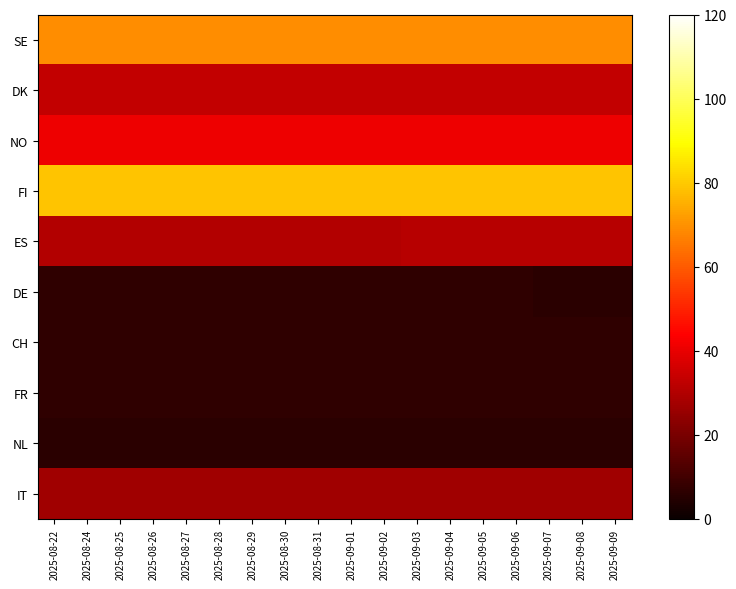

Reading left to right, what are all the values shown in this chart?

SE: 2025-08-22=69	2025-08-24=69	2025-08-25=69	2025-08-26=69	2025-08-27=69	2025-08-28=69	2025-08-29=69	2025-08-30=69	2025-08-31=69	2025-09-01=69	2025-09-02=69	2025-09-03=69	2025-09-04=69	2025-09-05=69	2025-09-06=69	2025-09-07=69	2025-09-08=69	2025-09-09=69
DK: 2025-08-22=33	2025-08-24=33	2025-08-25=33	2025-08-26=33	2025-08-27=33	2025-08-28=33	2025-08-29=33	2025-08-30=33	2025-08-31=33	2025-09-01=33	2025-09-02=33	2025-09-03=33	2025-09-04=33	2025-09-05=33	2025-09-06=33	2025-09-07=33	2025-09-08=33	2025-09-09=33
NO: 2025-08-22=41	2025-08-24=41	2025-08-25=41	2025-08-26=41	2025-08-27=41	2025-08-28=41	2025-08-29=41	2025-08-30=41	2025-08-31=41	2025-09-01=41	2025-09-02=41	2025-09-03=41	2025-09-04=41	2025-09-05=41	2025-09-06=41	2025-09-07=41	2025-09-08=41	2025-09-09=41
FI: 2025-08-22=79	2025-08-24=79	2025-08-25=79	2025-08-26=79	2025-08-27=79	2025-08-28=79	2025-08-29=79	2025-08-30=79	2025-08-31=79	2025-09-01=79	2025-09-02=79	2025-09-03=79	2025-09-04=79	2025-09-05=79	2025-09-06=79	2025-09-07=79	2025-09-08=79	2025-09-09=79
ES: 2025-08-22=30	2025-08-24=30	2025-08-25=30	2025-08-26=30	2025-08-27=30	2025-08-28=30	2025-08-29=30	2025-08-30=30	2025-08-31=30	2025-09-01=30	2025-09-02=30	2025-09-03=31	2025-09-04=31	2025-09-05=31	2025-09-06=31	2025-09-07=31	2025-09-08=31	2025-09-09=31
DE: 2025-08-22=7	2025-08-24=7	2025-08-25=7	2025-08-26=7	2025-08-27=7	2025-08-28=7	2025-08-29=7	2025-08-30=7	2025-08-31=7	2025-09-01=7	2025-09-02=7	2025-09-03=7	2025-09-04=7	2025-09-05=7	2025-09-06=7	2025-09-07=6	2025-09-08=6	2025-09-09=6
CH: 2025-08-22=7	2025-08-24=7	2025-08-25=7	2025-08-26=7	2025-08-27=7	2025-08-28=7	2025-08-29=7	2025-08-30=7	2025-08-31=7	2025-09-01=7	2025-09-02=7	2025-09-03=7	2025-09-04=7	2025-09-05=7	2025-09-06=7	2025-09-07=7	2025-09-08=7	2025-09-09=7
FR: 2025-08-22=7	2025-08-24=7	2025-08-25=7	2025-08-26=7	2025-08-27=7	2025-08-28=7	2025-08-29=7	2025-08-30=7	2025-08-31=7	2025-09-01=7	2025-09-02=7	2025-09-03=7	2025-09-04=7	2025-09-05=7	2025-09-06=7	2025-09-07=7	2025-09-08=7	2025-09-09=7
NL: 2025-08-22=6	2025-08-24=6	2025-08-25=6	2025-08-26=6	2025-08-27=6	2025-08-28=6	2025-08-29=6	2025-08-30=6	2025-08-31=6	2025-09-01=6	2025-09-02=6	2025-09-03=6	2025-09-04=6	2025-09-05=6	2025-09-06=6	2025-09-07=6	2025-09-08=6	2025-09-09=6
IT: 2025-08-22=27	2025-08-24=27	2025-08-25=27	2025-08-26=27	2025-08-27=27	2025-08-28=27	2025-08-29=27	2025-08-30=27	2025-08-31=27	2025-09-01=27	2025-09-02=27	2025-09-03=27	2025-09-04=27	2025-09-05=27	2025-09-06=27	2025-09-07=27	2025-09-08=27	2025-09-09=27